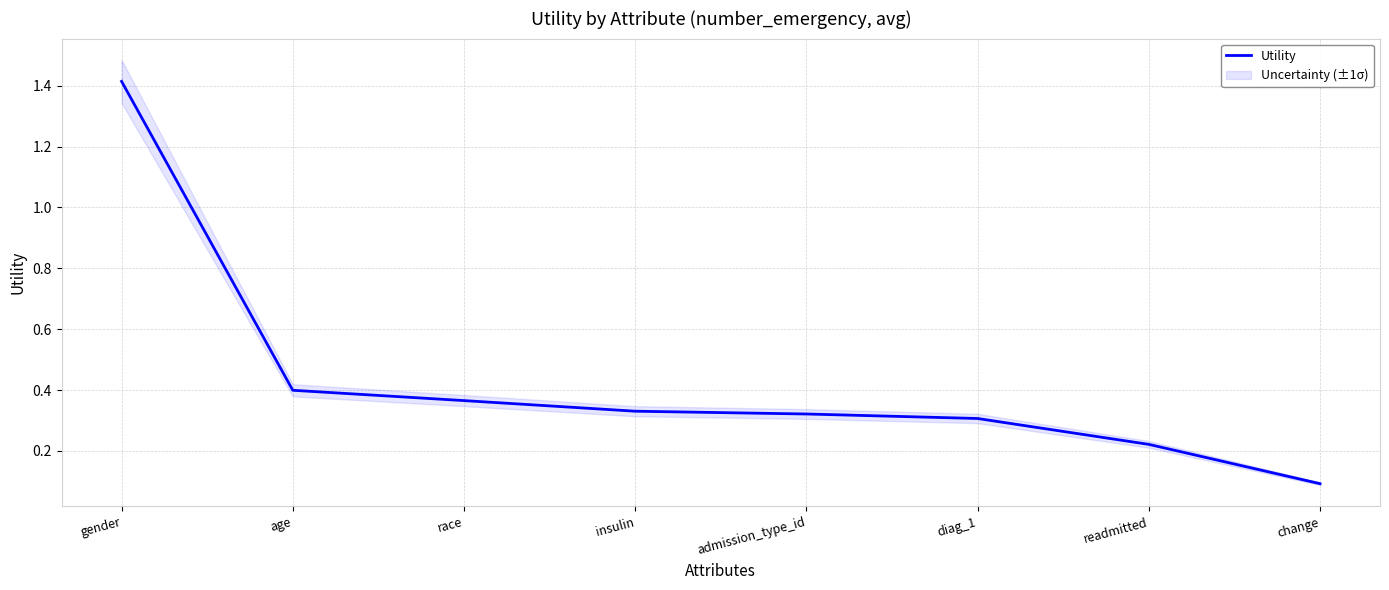

True or false: the data has more than 2 interior local peaks.

False